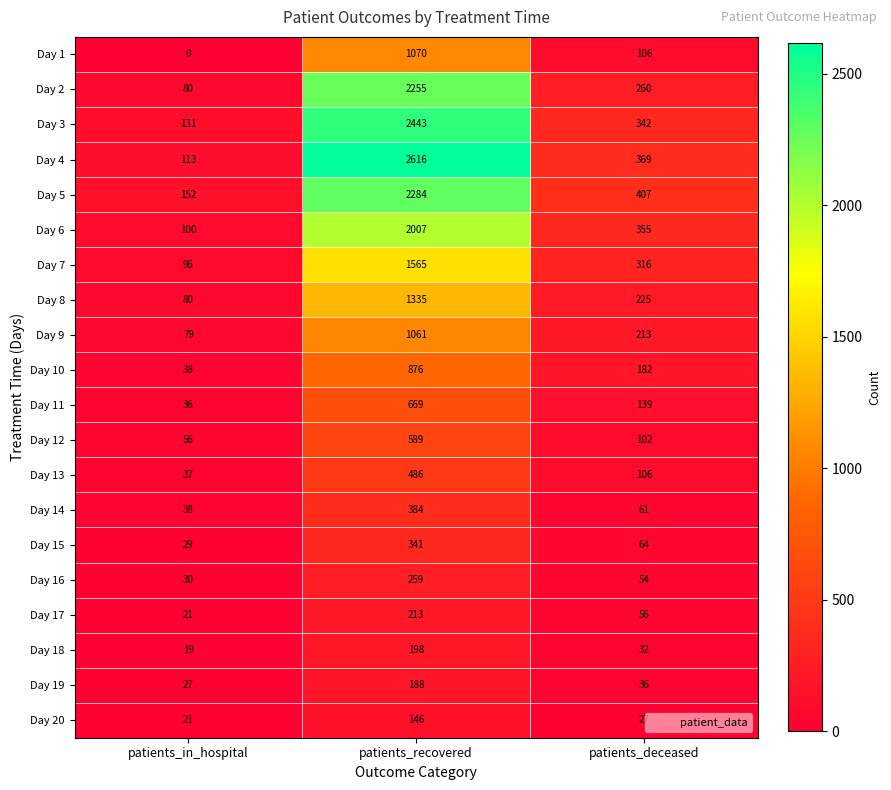

Which label corresponds to the largest value in the chart?

patients_recovered